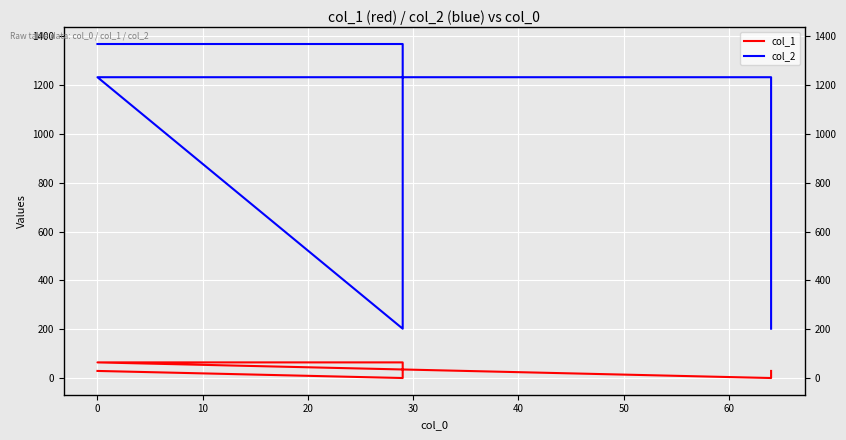

What is the value of the col_2 point at the 5th from the left?

1232